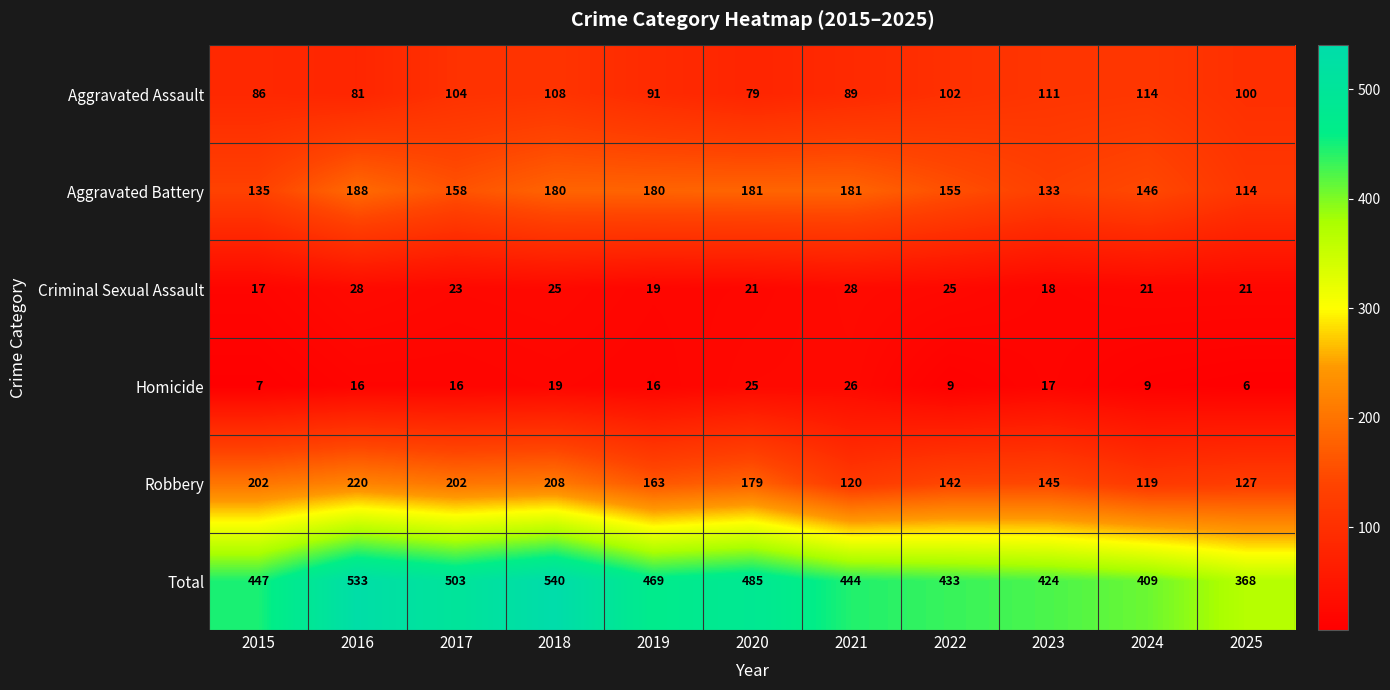

Rank the series by their maximum value, from highest to lowest.

Total, Robbery, Aggravated Battery, Aggravated Assault, Criminal Sexual Assault, Homicide